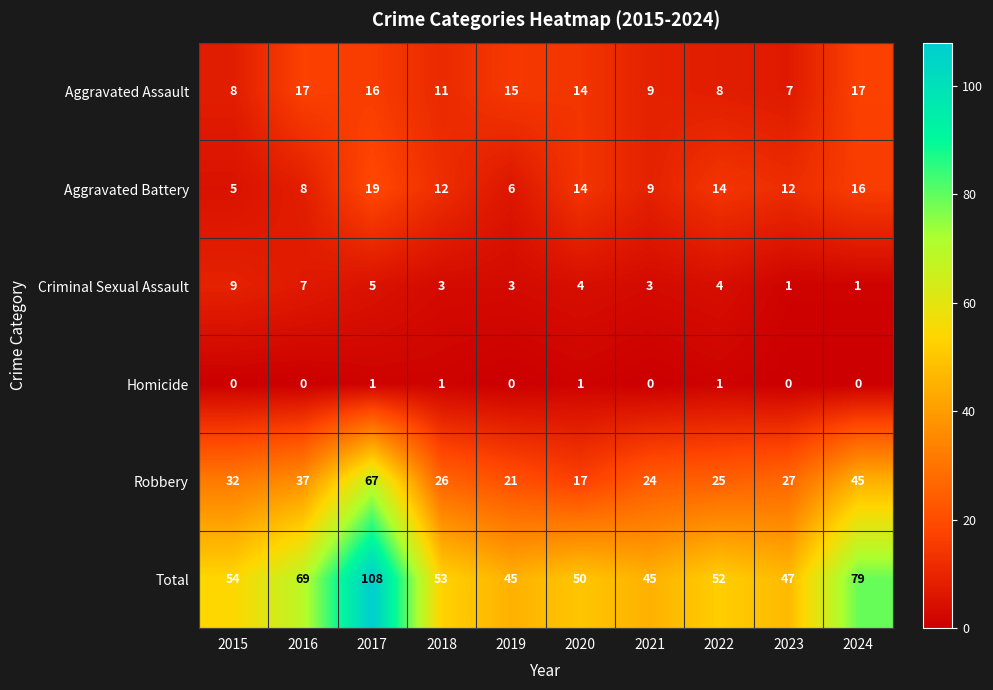

What is the total value across all series at 2019?

90